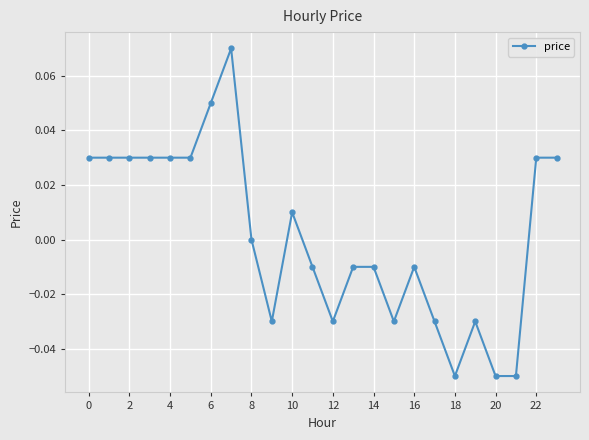

True or false: there are more than 1 points higher than both neighbors.

True